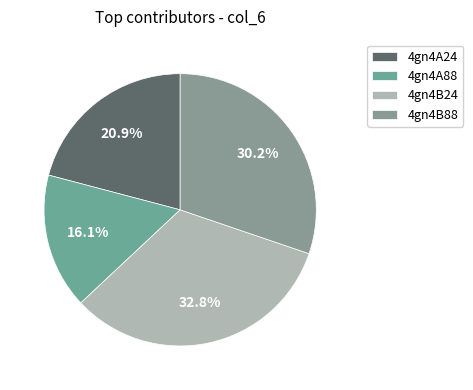

To the nearest percent, what is the average slice percentage?

25%